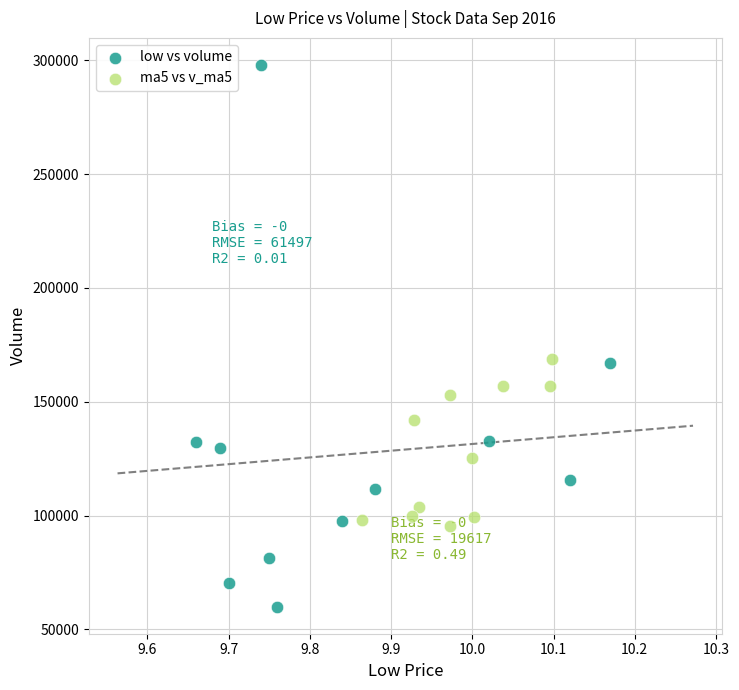

Which series reaches the maximum Y coordinate?

low vs volume